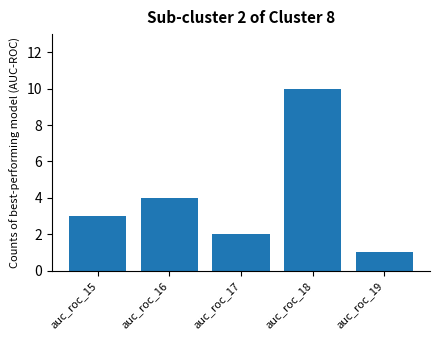

What is the minimum value shown in the chart?

1